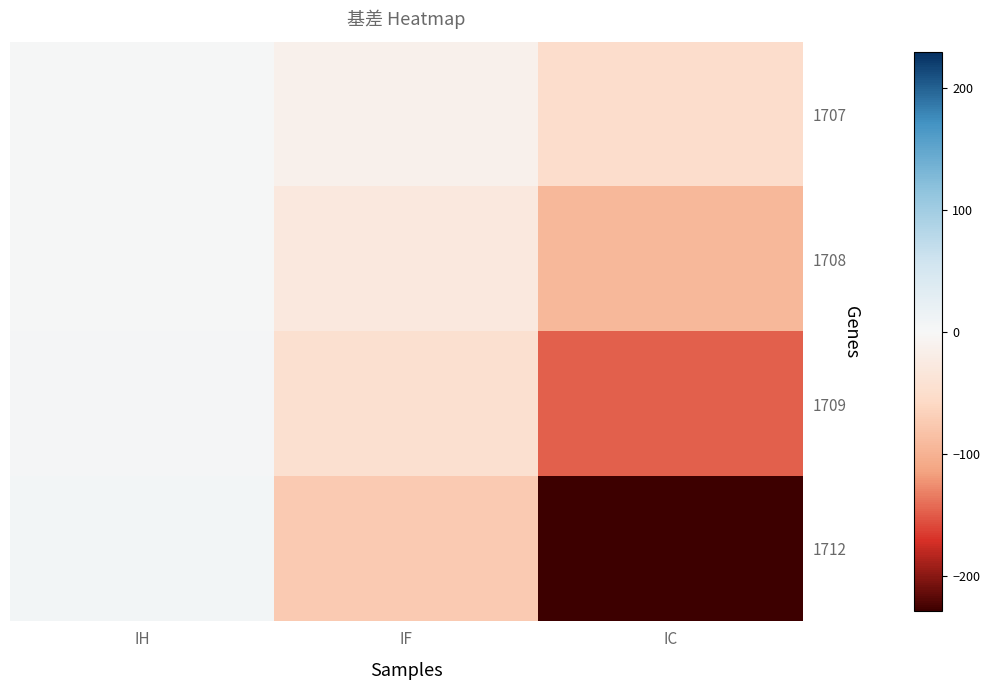

At which category is the sum across all series the highest?

IH